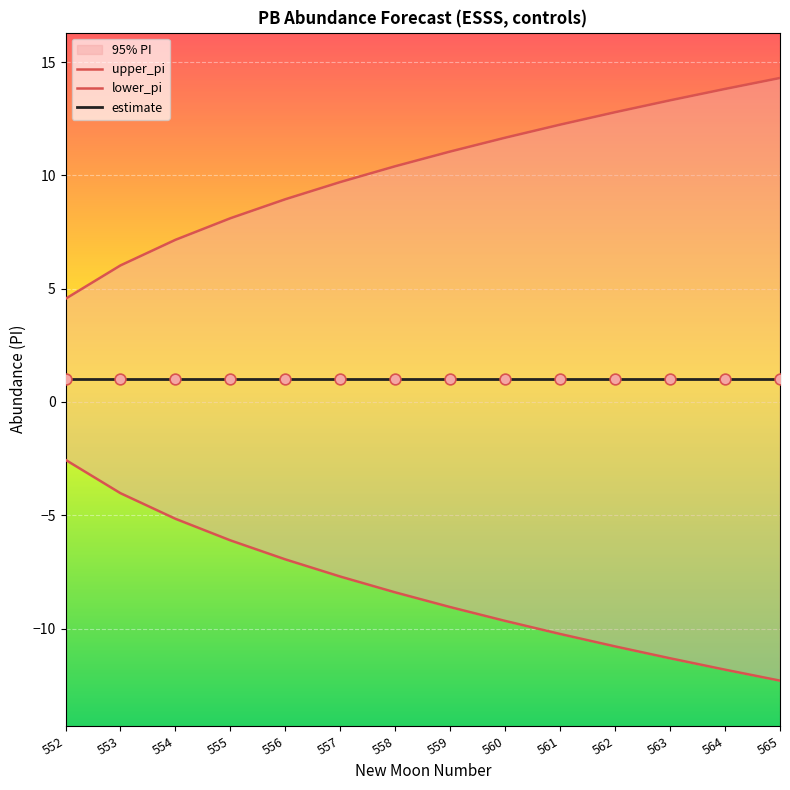

Which series reaches the minimum Y coordinate?

lower_pi